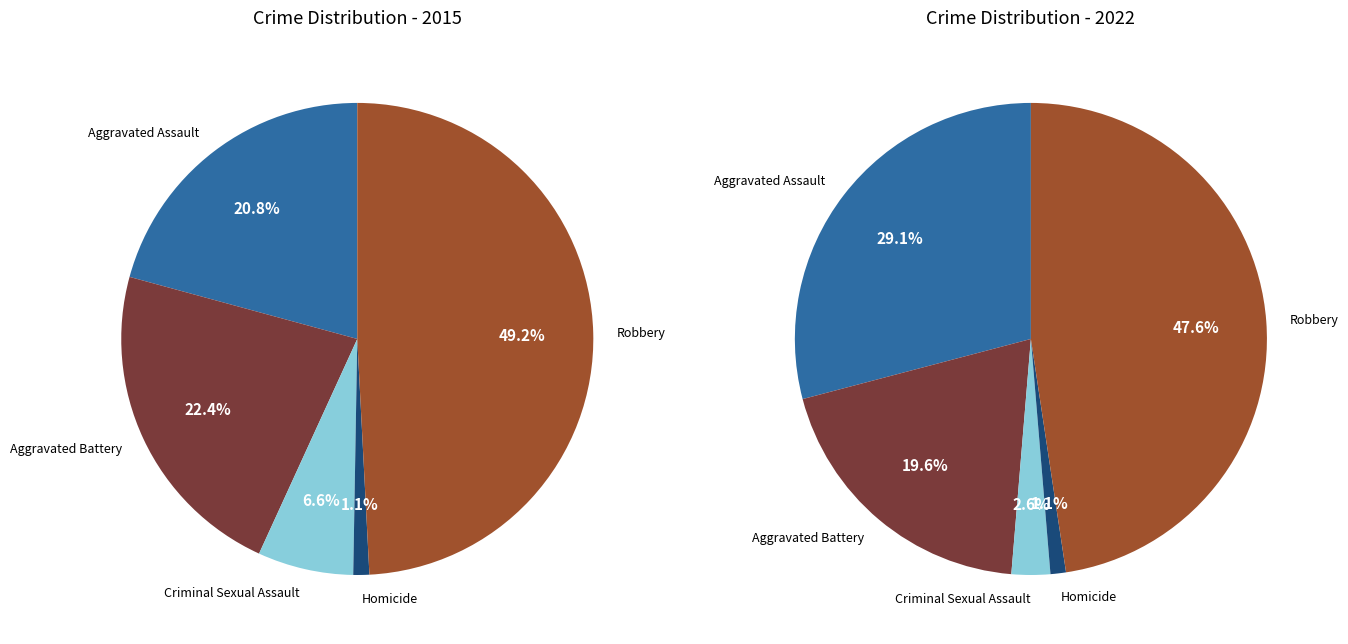

Do Robbery and Criminal Sexual Assault together represent more than half of the pie?

Yes